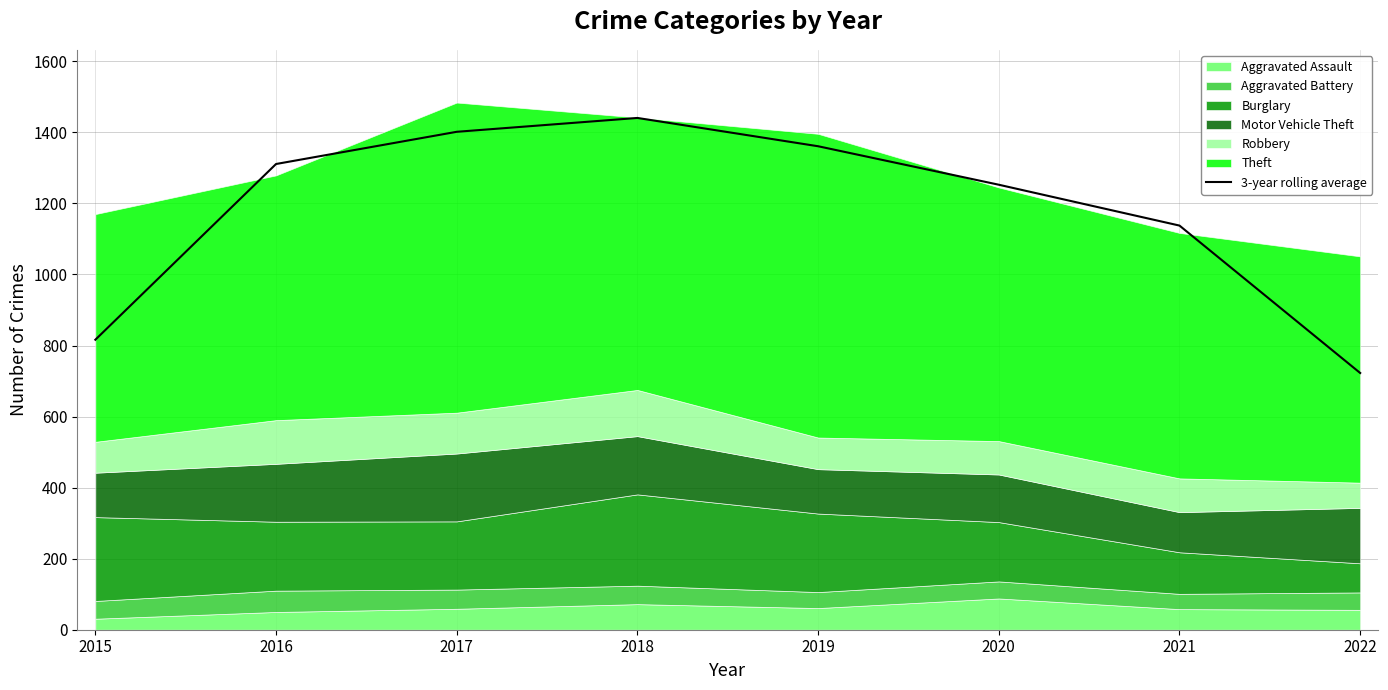

How many lines are shown in the chart?

1